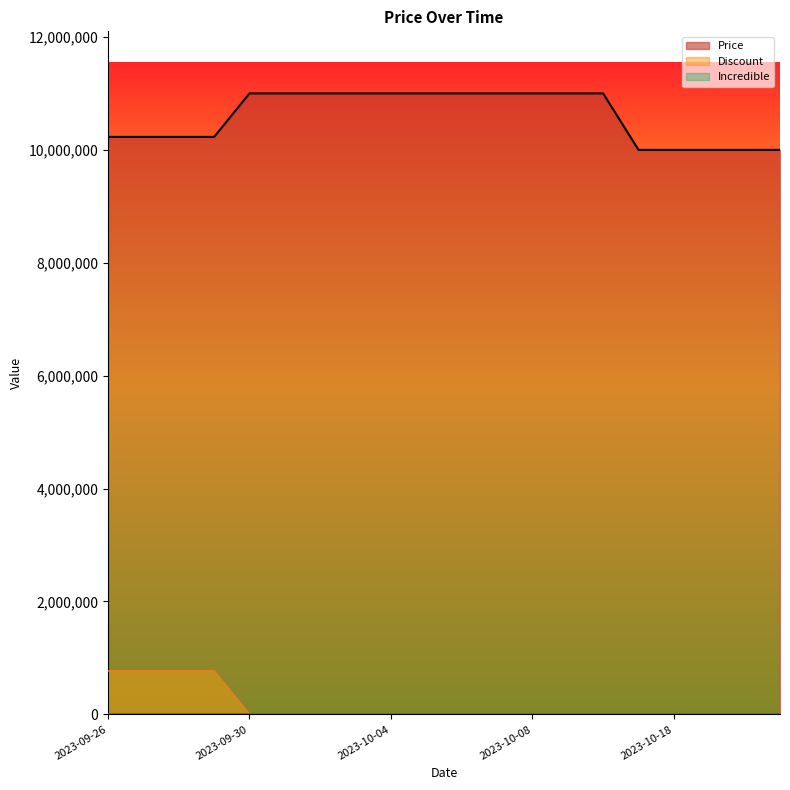

The value of Price at 2023-10-10 is 2509382. True or false?

False